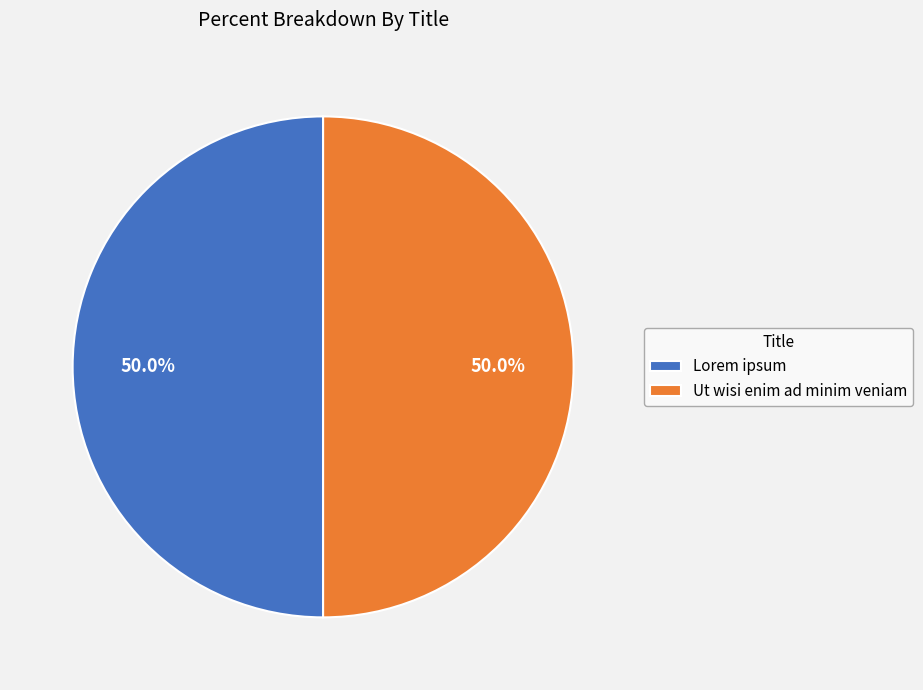

Do Lorem ipsum and Ut wisi enim ad minim veniam together represent more than half of the pie?

Yes